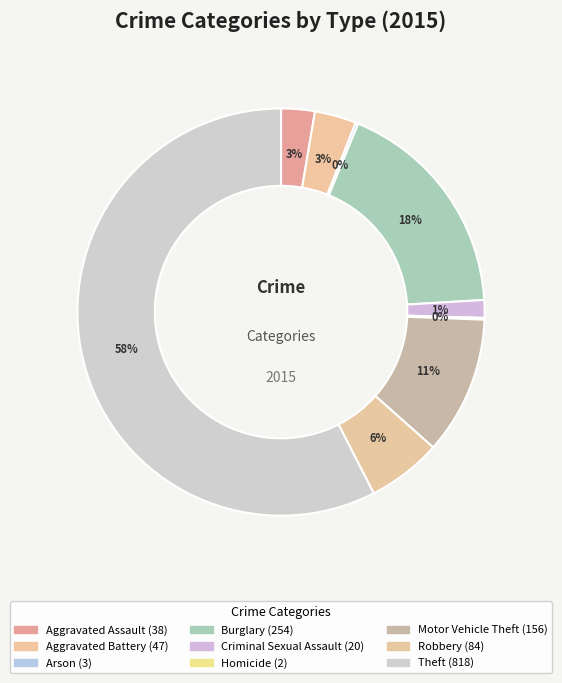

Between Criminal Sexual Assault and Motor Vehicle Theft, which is larger?

Motor Vehicle Theft